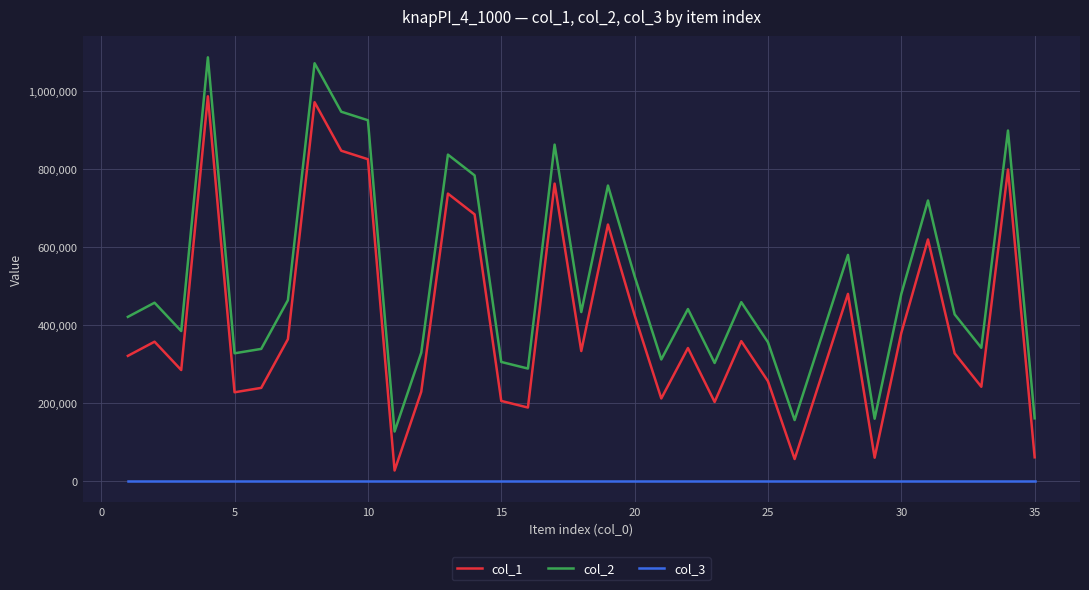

List the series in order of their overall mean, highest first.

col_2, col_1, col_3